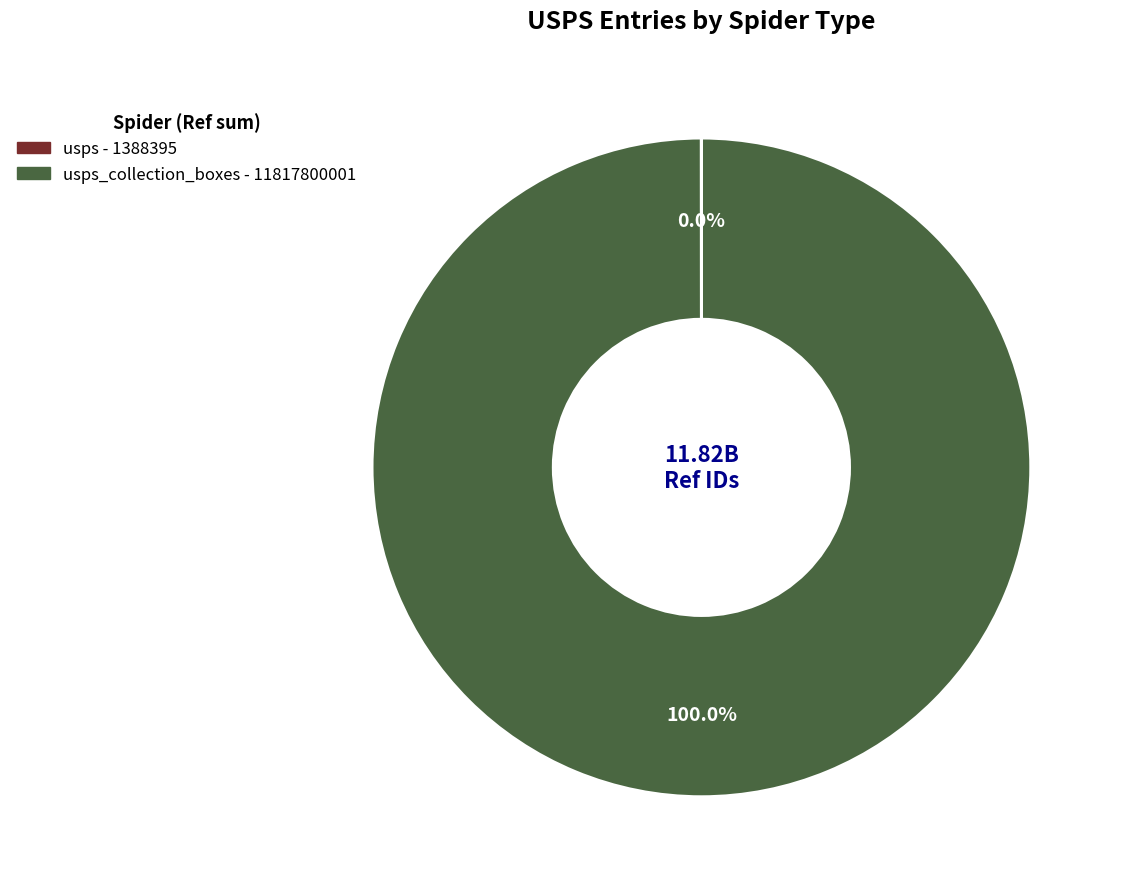

Is there any slice that represents more than half of the pie?

Yes